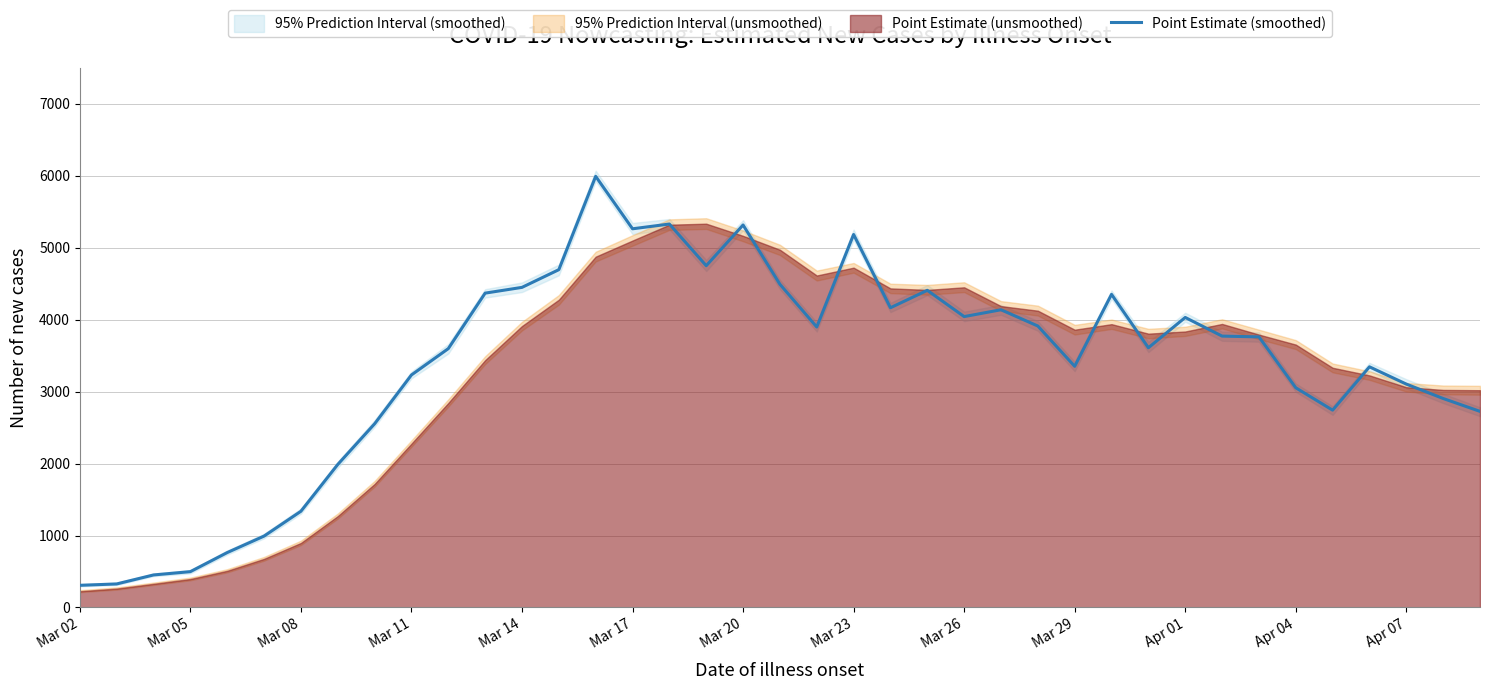

What is the lowest value of the Point Estimate (smoothed) series?

308